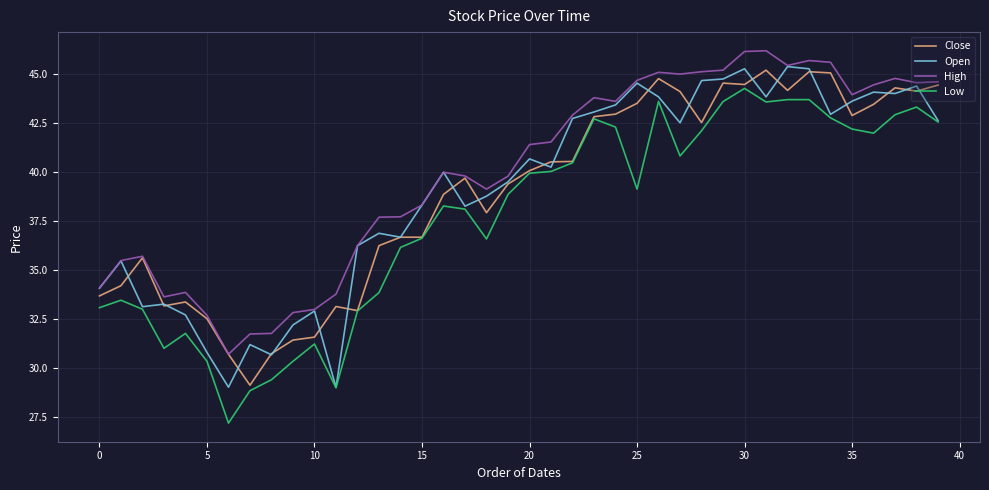

True or false: Low and High intersect in this chart.

False